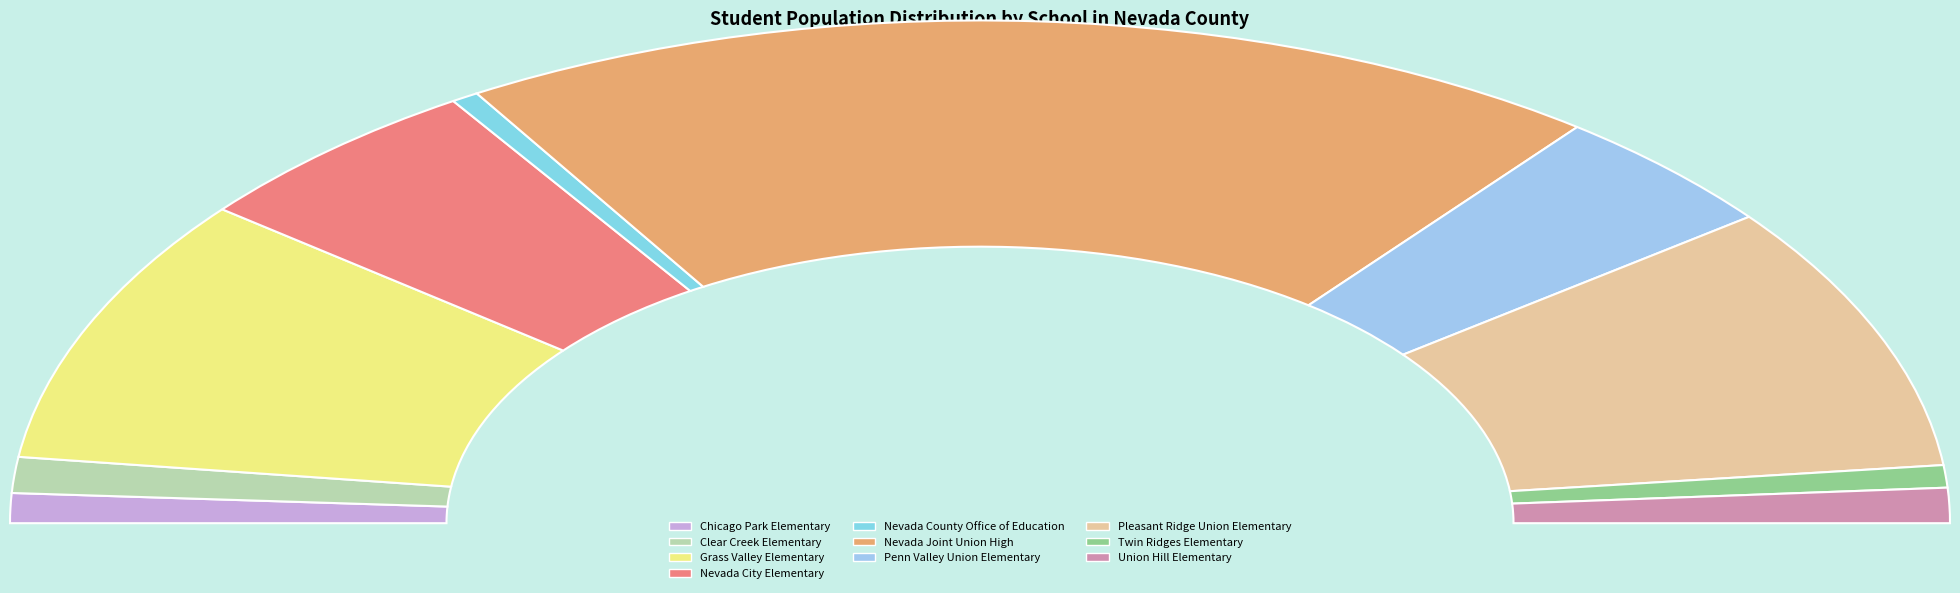

To the nearest percent, what is the average slice percentage?

10%